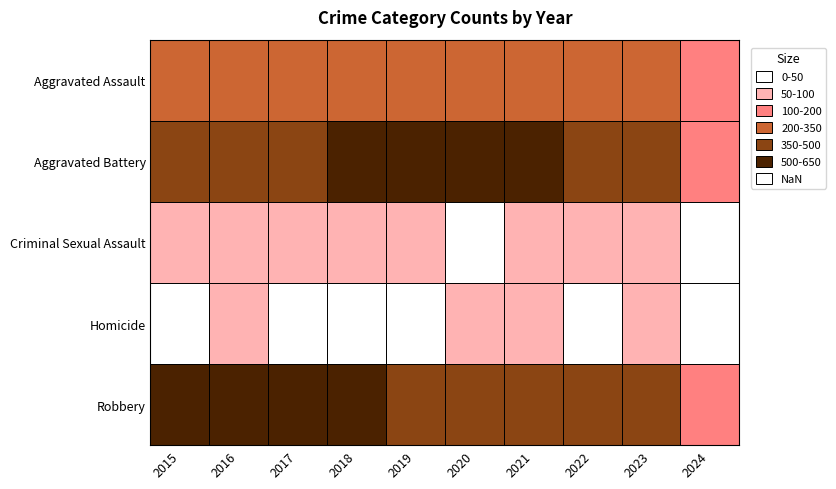

How many data points does each series have?

10